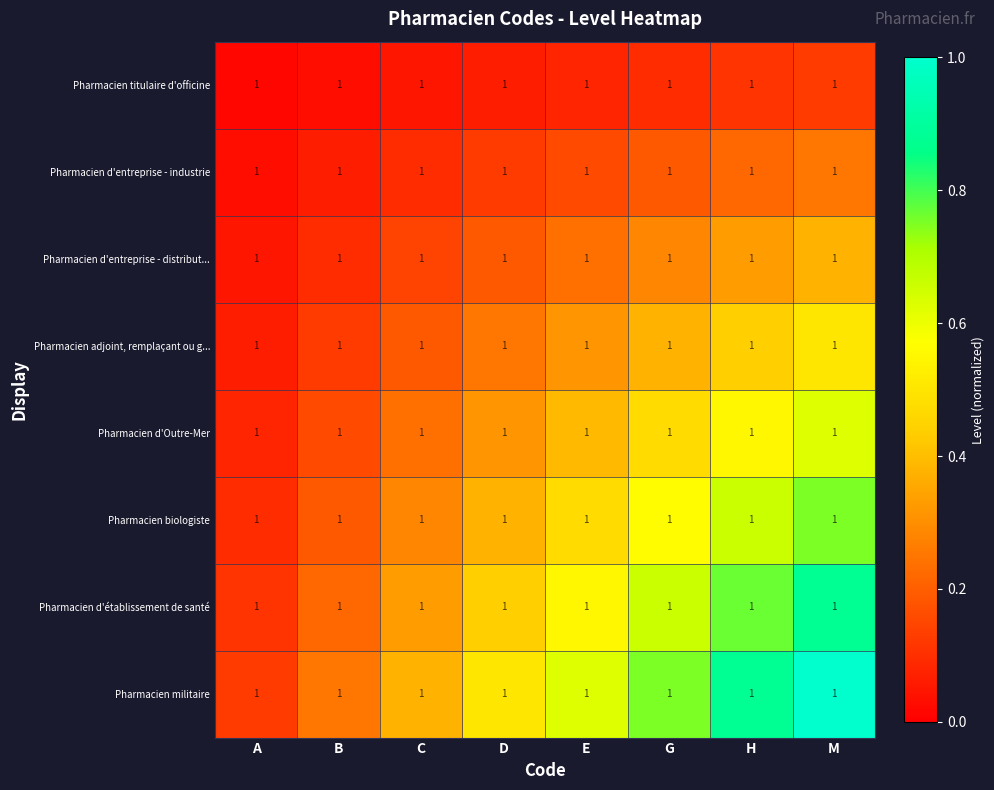

Between G and H, which series saw the biggest shift?

Pharmacien militaire